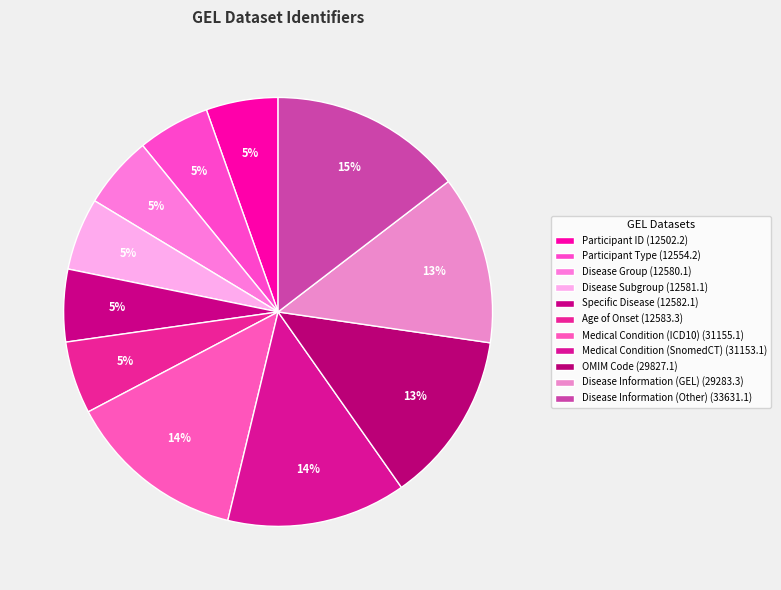

To the nearest percent, what is the difference between the Disease Group (12580.1) and Disease Information (Other) (33631.1) slice percentages?

9%